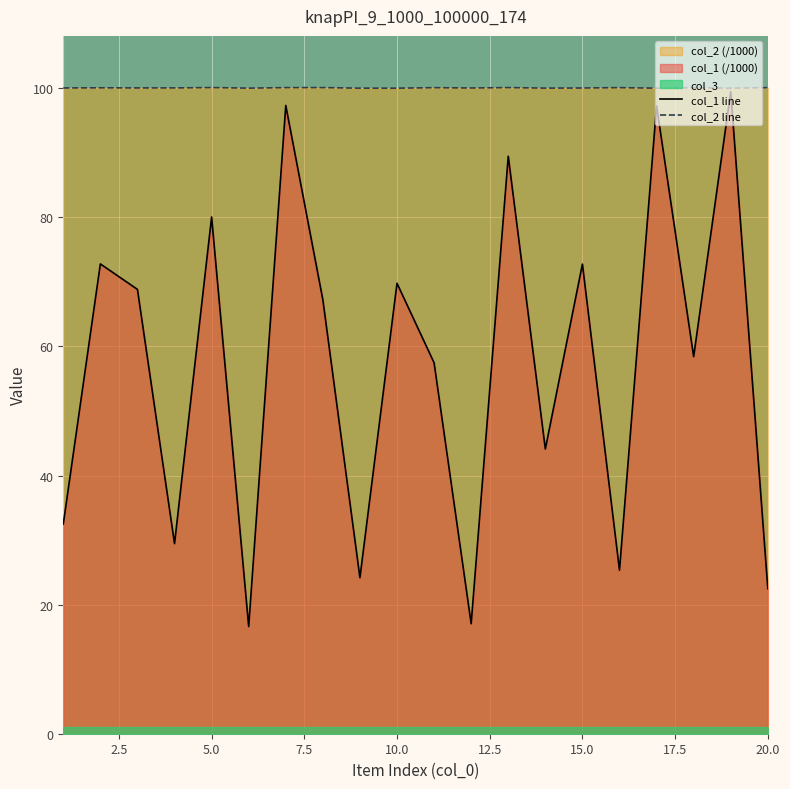

Where is col_2 nearest to the value 100?

10